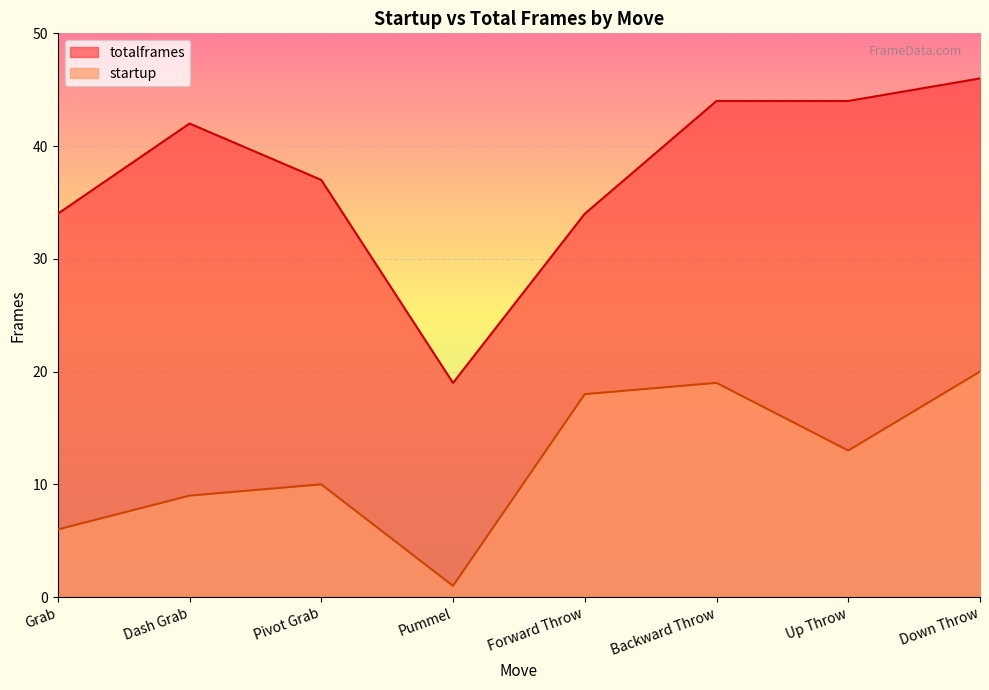

At Up Throw, list the series in order from largest to smallest.

totalframes, startup